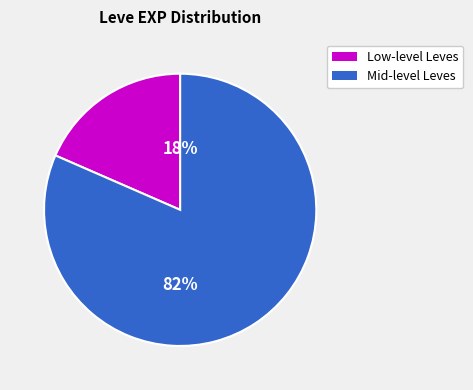

To the nearest percent, what is the average slice percentage?

50%